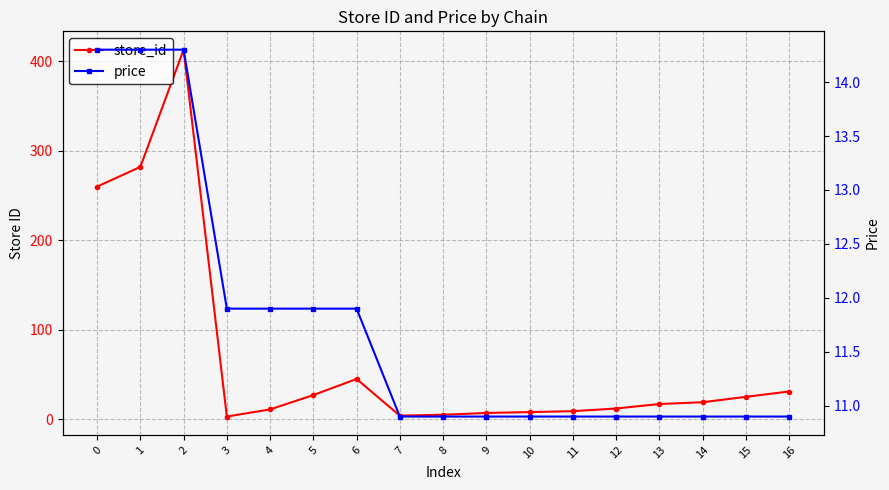

The price series shows 10.9 at 8. True or false?

True